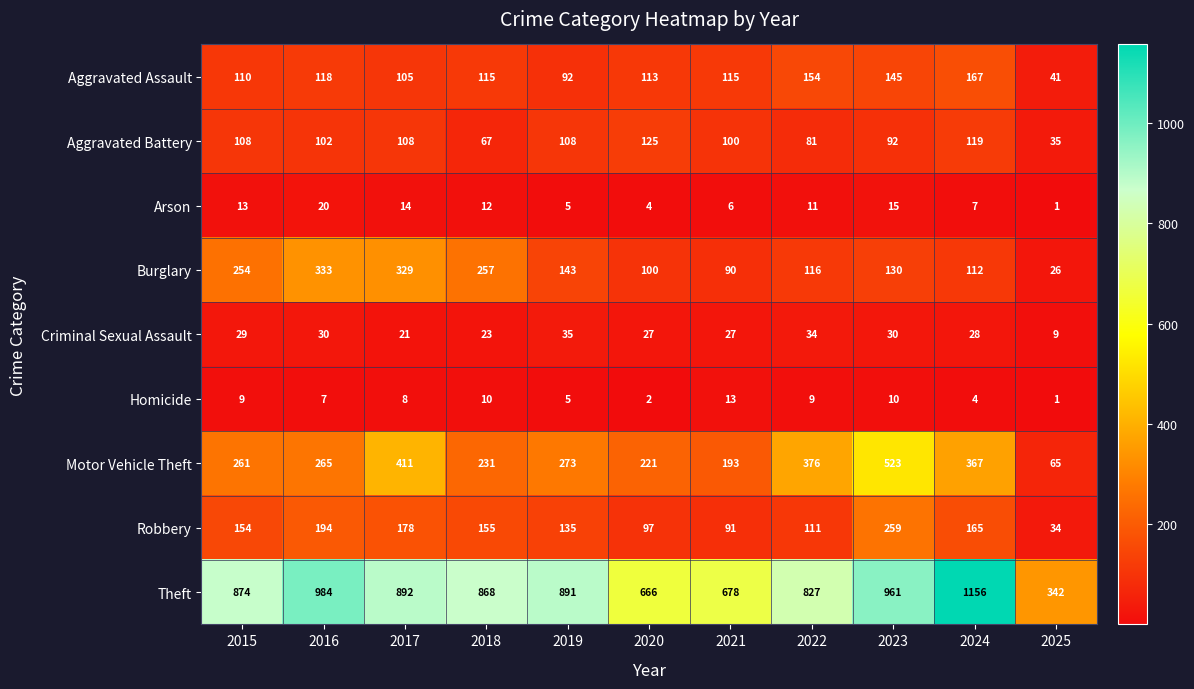

What is the difference between the maximum and second lowest values in the Aggravated Battery series?

58